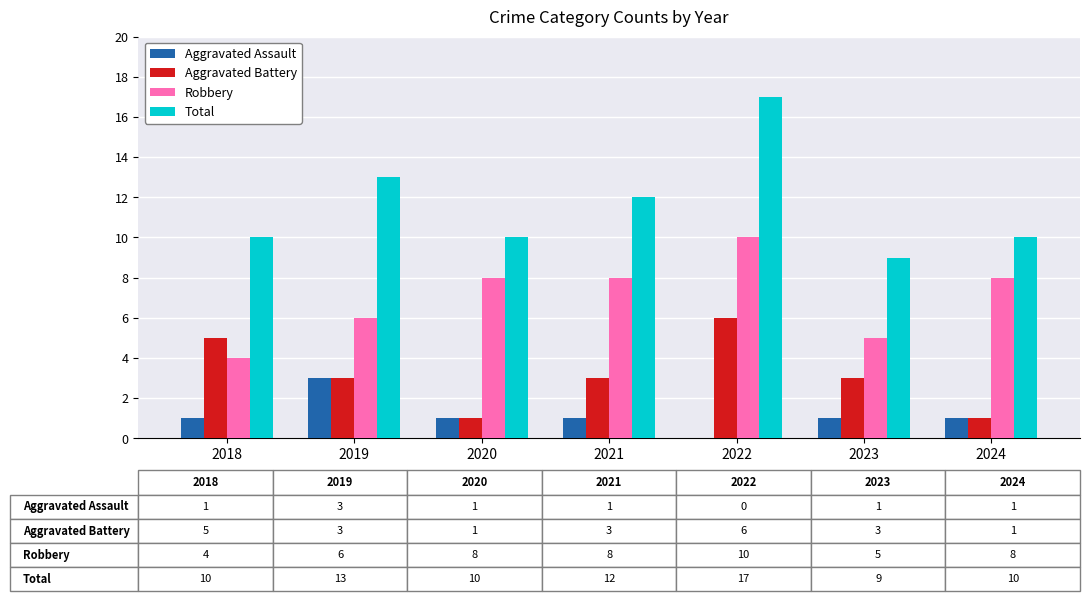

The value of Robbery at 2021 is 14. True or false?

False